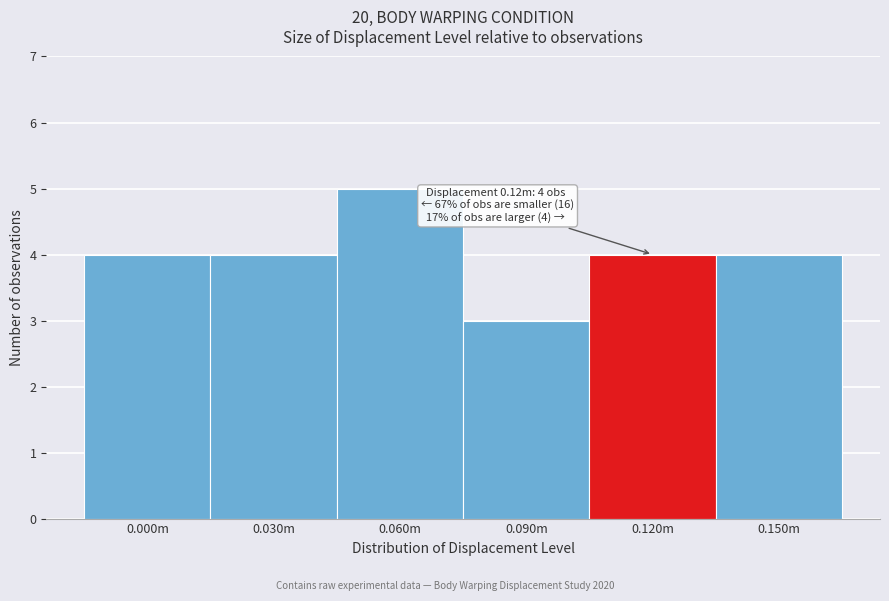

Reading right to left, list all the values displayed in this chart.

0.150m=4	0.120m=4	0.090m=3	0.060m=5	0.030m=4	0.000m=4